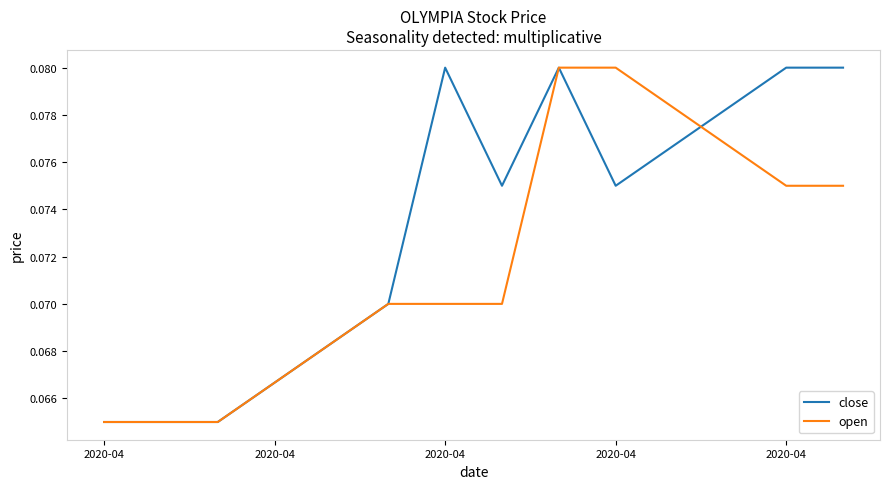

How many lines are shown in the chart?

2